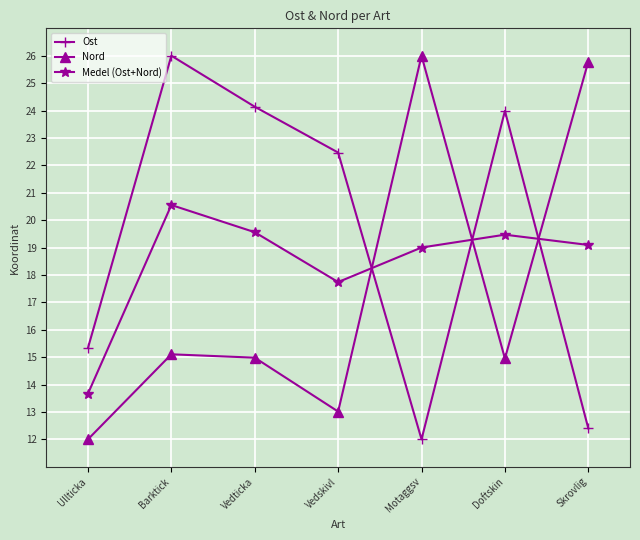

The Nord series shows 15.0 at Vedticka. True or false?

True